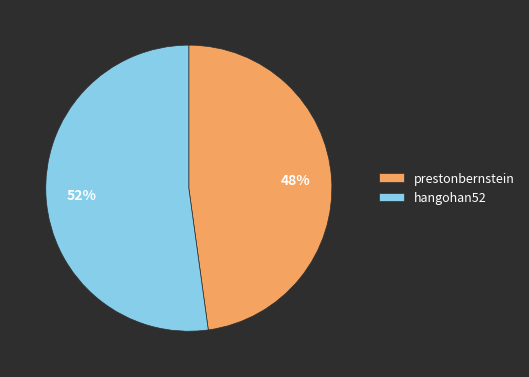

Is it true that prestonbernstein is 48% of the pie?

True